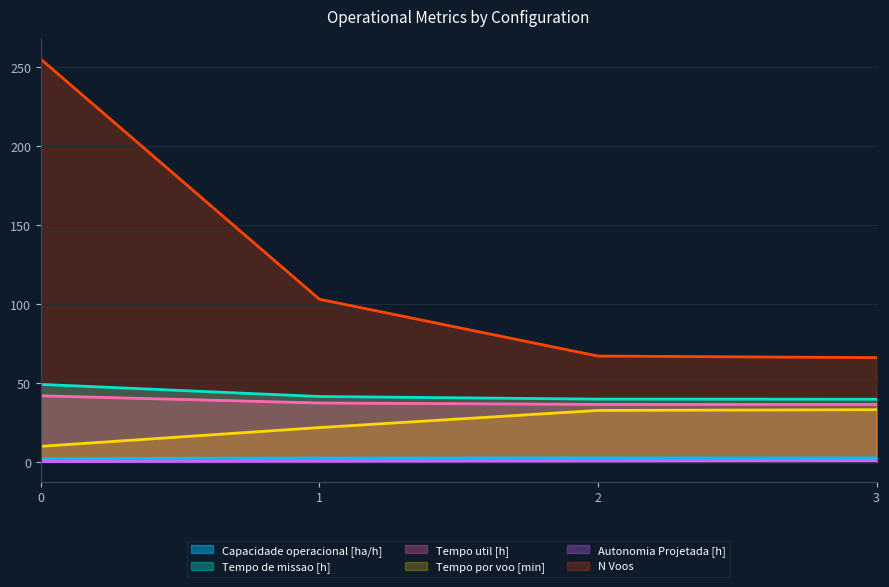

What is the difference between the second highest and second lowest values in the Tempo util [h] series?

0.9